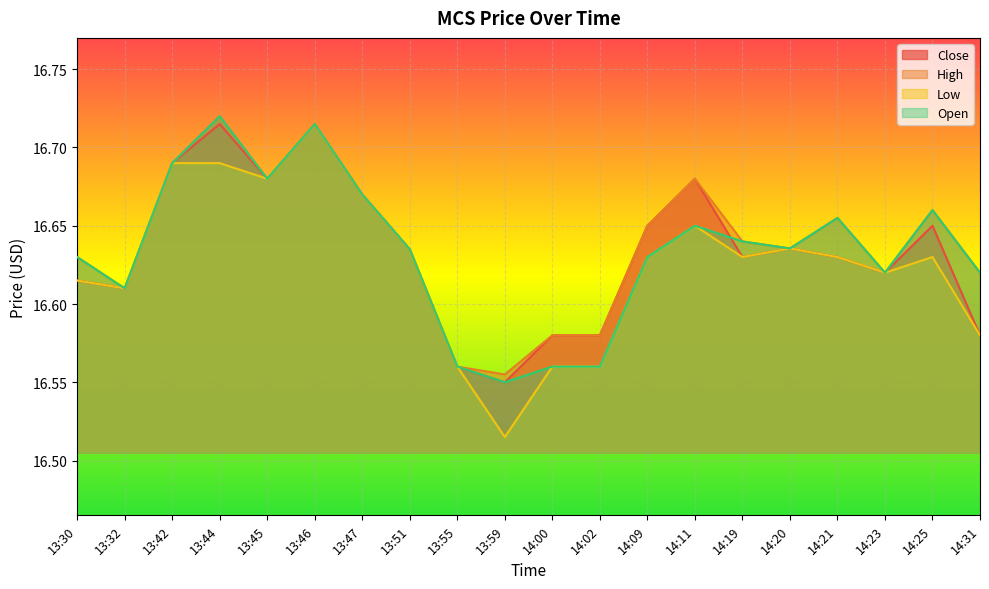

True or false: Low and High cross at least once.

False